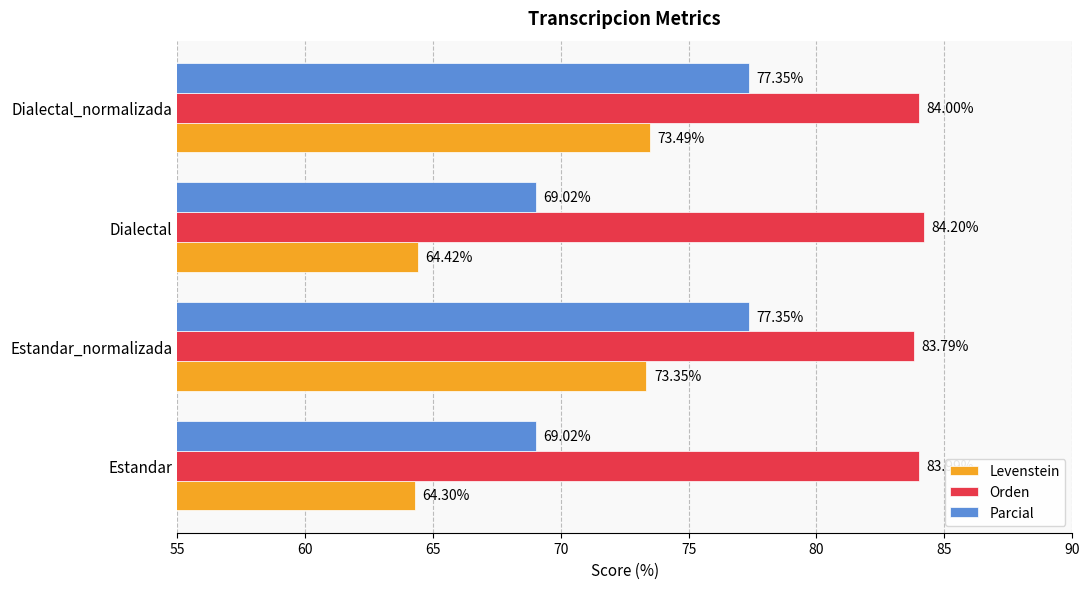

What is the greatest value displayed?

84.2